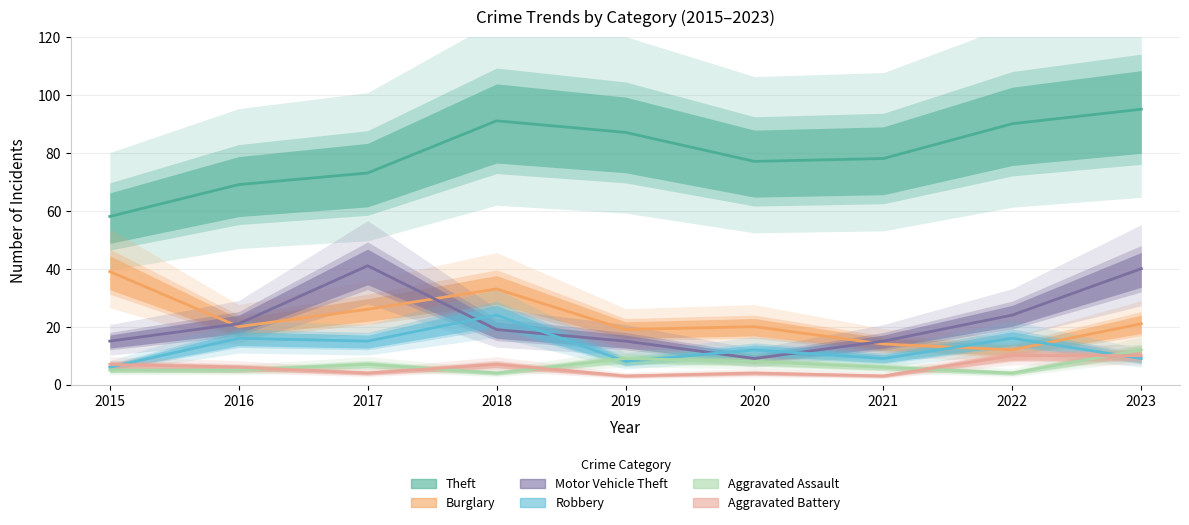

Reading left to right, list all the values displayed in this chart.

Theft: 58	69	73	91	87	77	78	90	95
Burglary: 39	20	26	33	19	20	14	12	21
Motor Vehicle Theft: 15	21	41	19	15	9	15	24	40
Robbery: 6	16	15	24	8	12	9	16	9
Aggravated Assault: 5	5	7	4	9	8	6	4	12
Aggravated Battery: 7	6	4	7	3	4	3	10	10